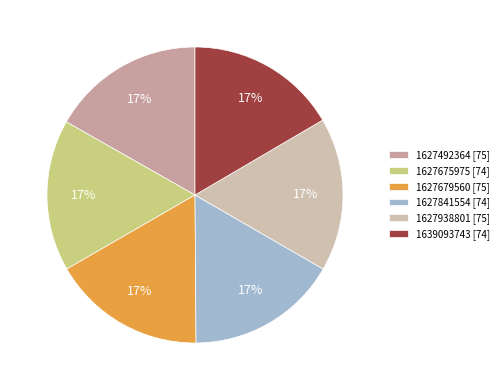

What is the total percentage of 1627938801 and 1627679560?

33.6%